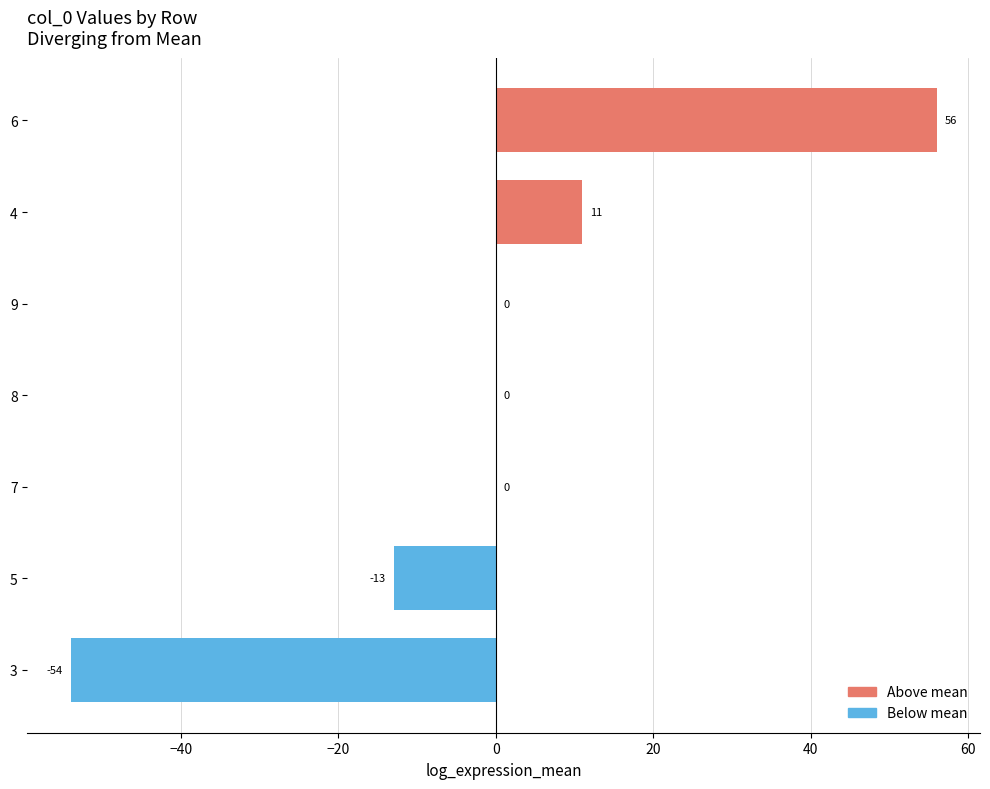

How many data points does each series have?

7